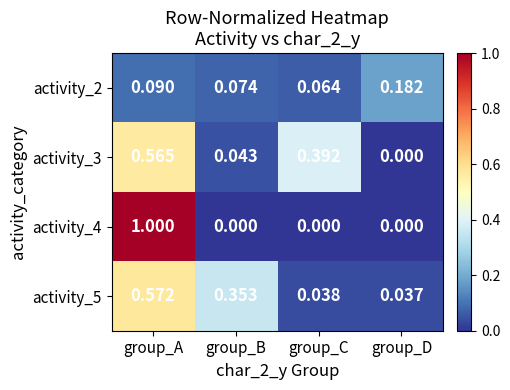

What is the total value across all series at group_B?

0.5